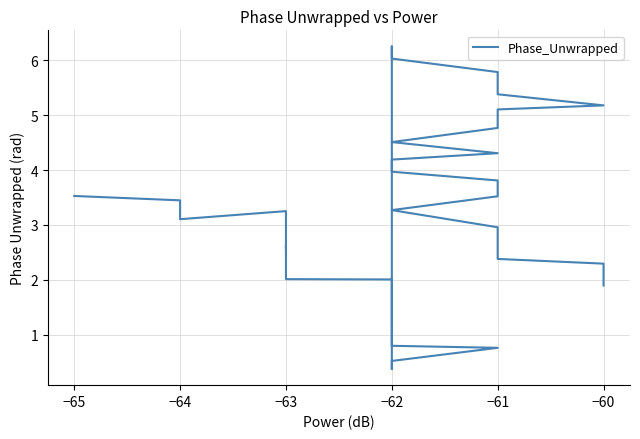

What is the value of the 16th point from the left?

0.4